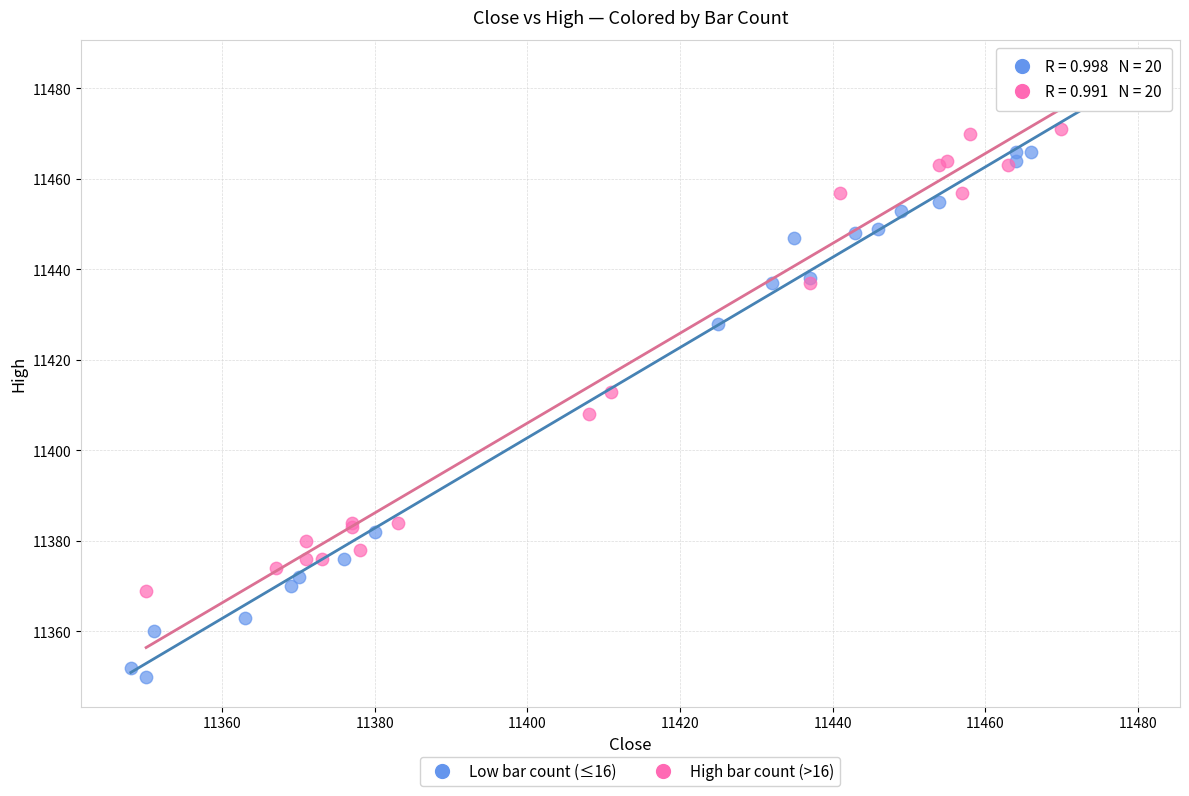

What are all the series names shown in the legend?

Low bar count (≤16), High bar count (>16)